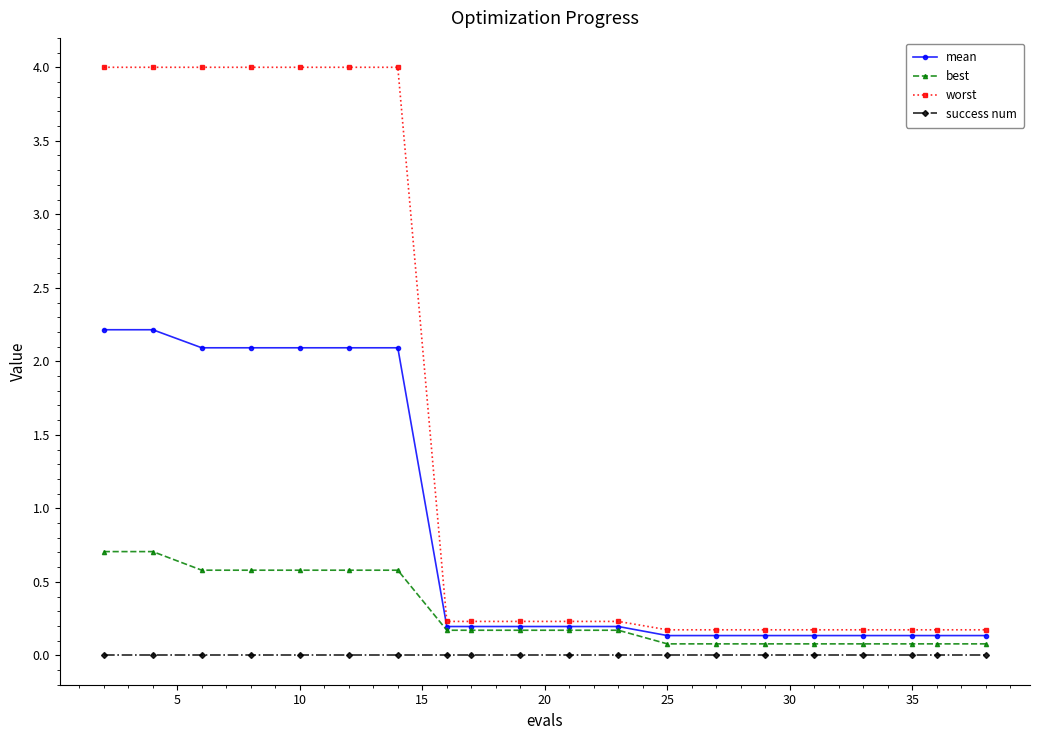

Reading right to left, list all the values displayed in this chart.

mean: 0.1	0.1	0.1	0.1	0.1	0.1	0.1	0.1	0.2	0.2	0.2	0.2	0.2	2.1	2.1	2.1	2.1	2.1	2.2	2.2
best: 0.1	0.1	0.1	0.1	0.1	0.1	0.1	0.1	0.2	0.2	0.2	0.2	0.2	0.6	0.6	0.6	0.6	0.6	0.7	0.7
worst: 0.2	0.2	0.2	0.2	0.2	0.2	0.2	0.2	0.2	0.2	0.2	0.2	0.2	4.0	4.0	4.0	4.0	4.0	4.0	4.0
success num: 0.0	0.0	0.0	0.0	0.0	0.0	0.0	0.0	0.0	0.0	0.0	0.0	0.0	0.0	0.0	0.0	0.0	0.0	0.0	0.0